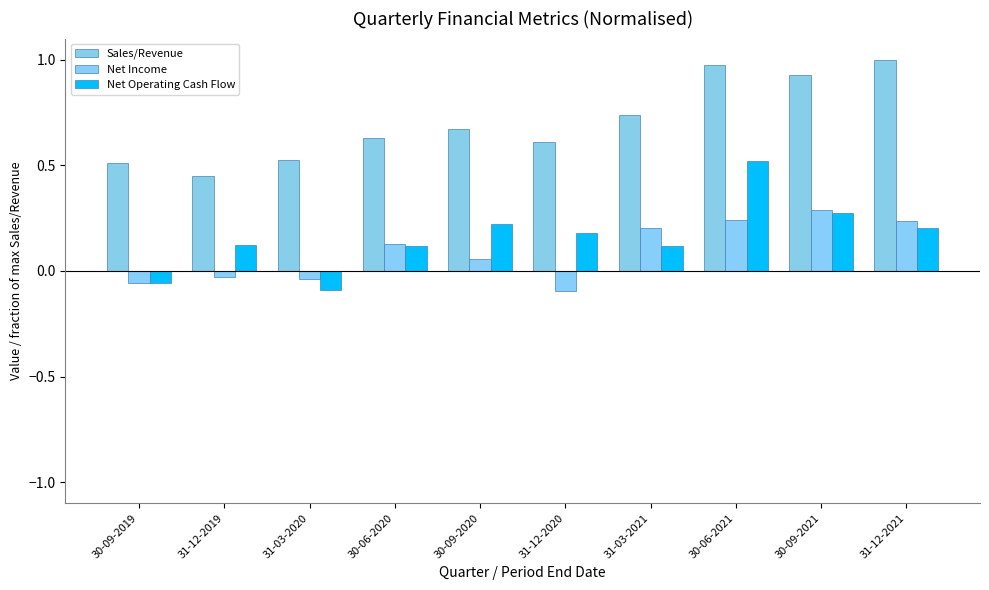

How many bars are there in total?

30